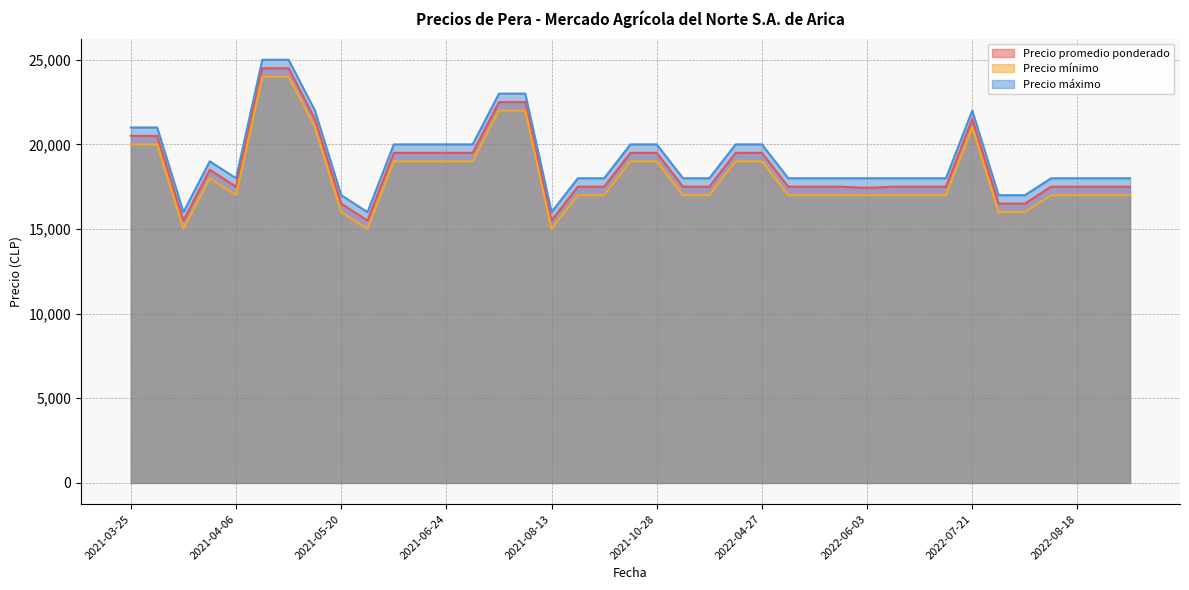

The Precio promedio ponderado series shows 30041 at 2022-07-21. True or false?

False